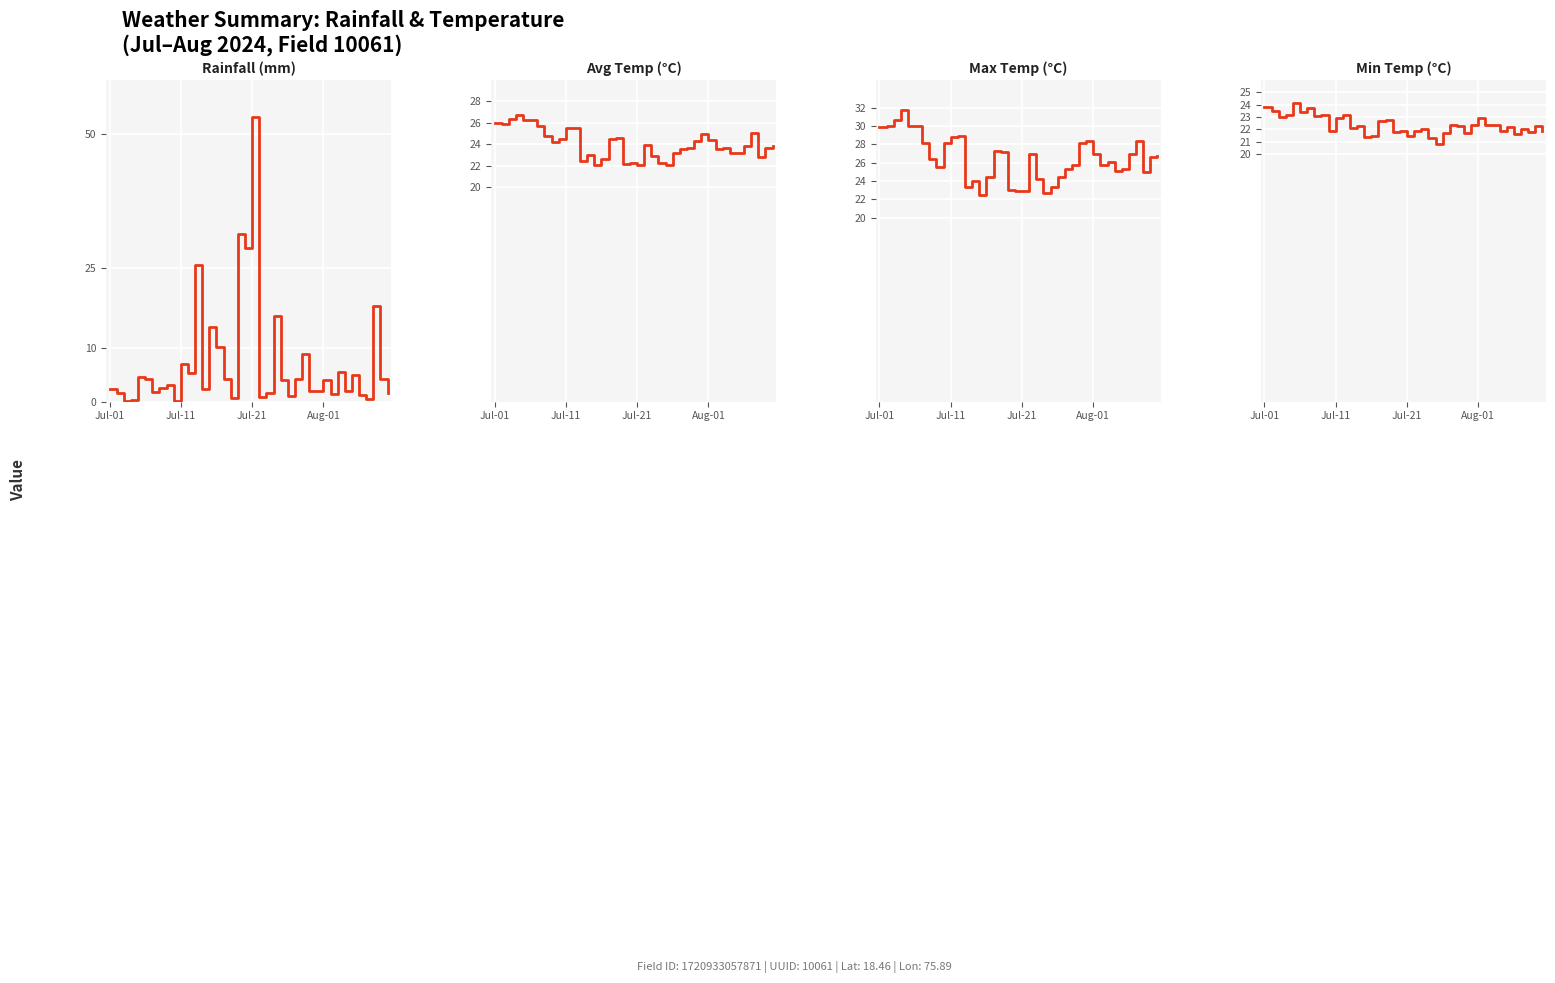

Reading left to right, transcribe all the data shown in this chart.

Rainfall (mm): 2.4	1.7	0.0	0.2	4.5	4.2	1.9	2.5	3.0	0.1	6.9	5.3	25.5	2.4	14.0	10.3	4.1	0.7	31.3	28.7	53.0	0.8	1.6	16.0	4.0	1.0	4.2	8.9	2.0	1.9	4.0	1.3	5.4	2.0	5.0	1.3	0.4	17.9	4.2	1.5
Avg Temp (°C): 26.0	25.9	26.4	26.7	26.3	26.3	25.7	24.8	24.2	24.5	25.5	25.5	22.4	23.0	22.1	22.6	24.5	24.6	22.2	22.3	22.1	23.9	22.9	22.3	22.1	23.2	23.6	23.7	24.3	25.0	24.4	23.6	23.7	23.2	23.2	23.8	25.1	22.8	23.7	23.8
Max Temp (°C): 29.9	30.0	30.7	31.7	30.0	30.0	28.1	26.4	25.5	28.1	28.8	28.9	23.3	24.0	22.5	24.4	27.3	27.2	23.0	22.9	22.9	26.9	24.2	22.7	23.3	24.4	25.3	25.7	28.1	28.4	26.9	25.8	26.1	25.1	25.3	27.0	28.4	25.0	26.6	26.7
Min Temp (°C): 23.8	23.5	23.0	23.2	24.1	23.4	23.7	23.1	23.2	21.9	22.9	23.2	22.1	22.3	21.4	21.5	22.7	22.8	21.8	21.9	21.5	21.9	22.0	21.3	20.8	21.7	22.4	22.3	21.7	22.4	22.9	22.4	22.4	21.9	22.2	21.6	22.0	21.8	22.3	21.9